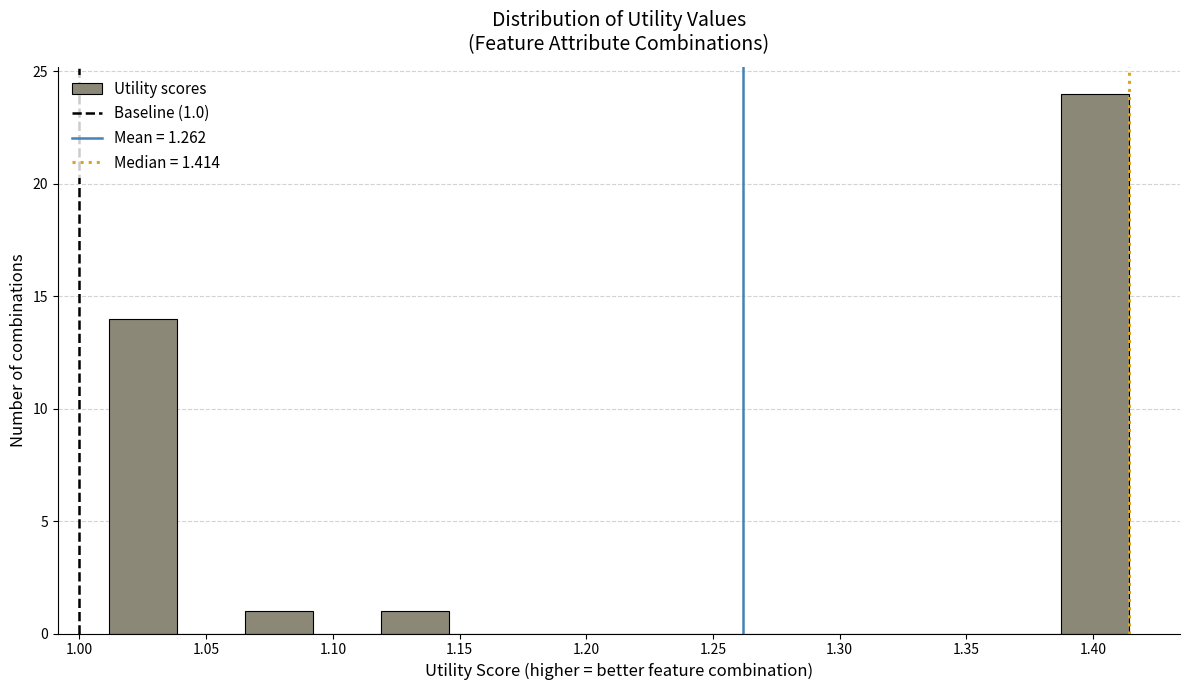

Which range on the x-axis has the tallest bar?

1.385 to 1.415